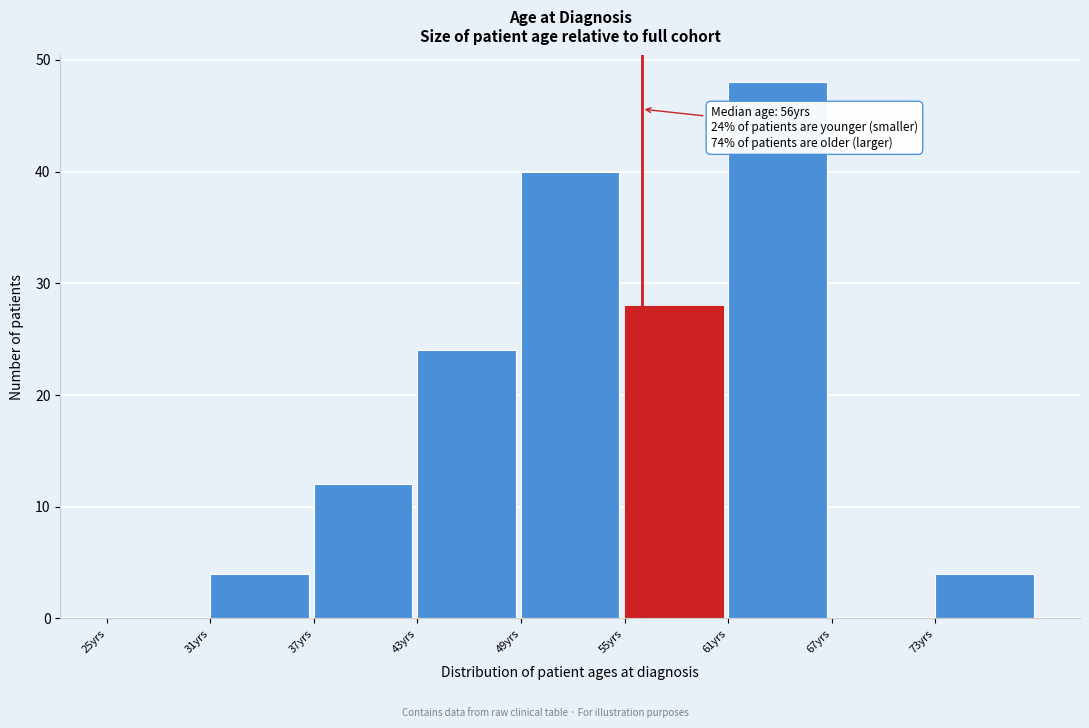

Over which range of the x-axis is the bar tallest?

61 to 67